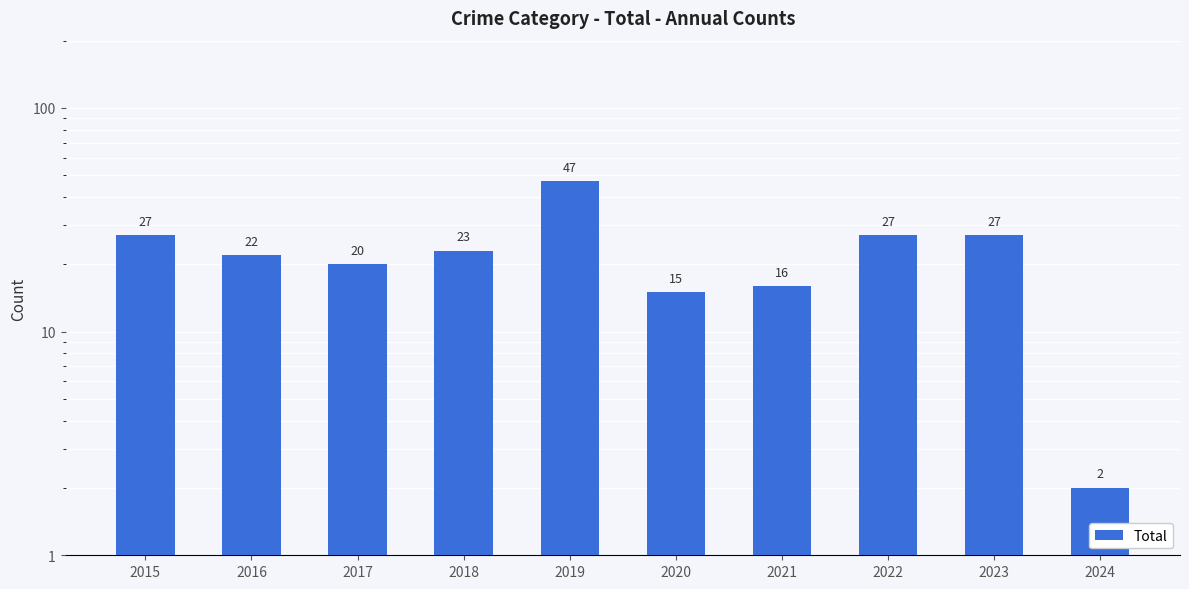

What is the sum of all values?

226